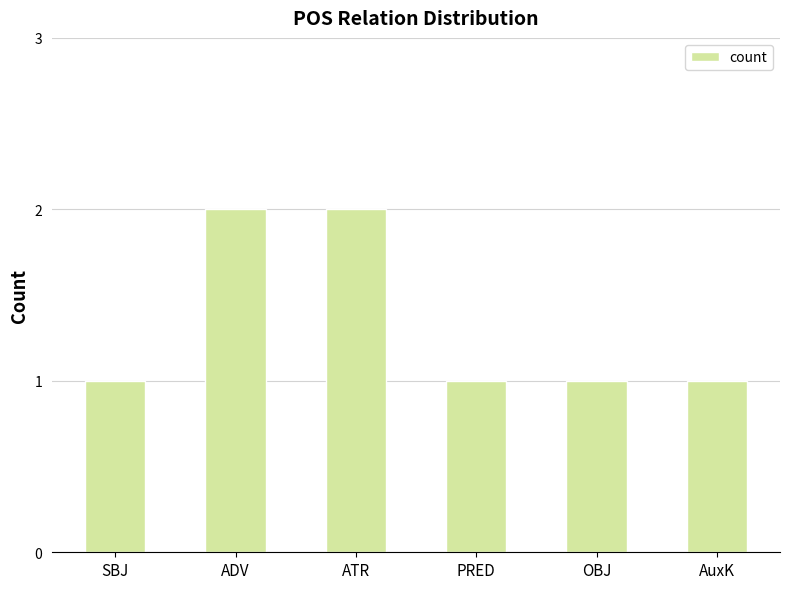

Approximately how many times larger is the value at ADV compared to AuxK?

2.0